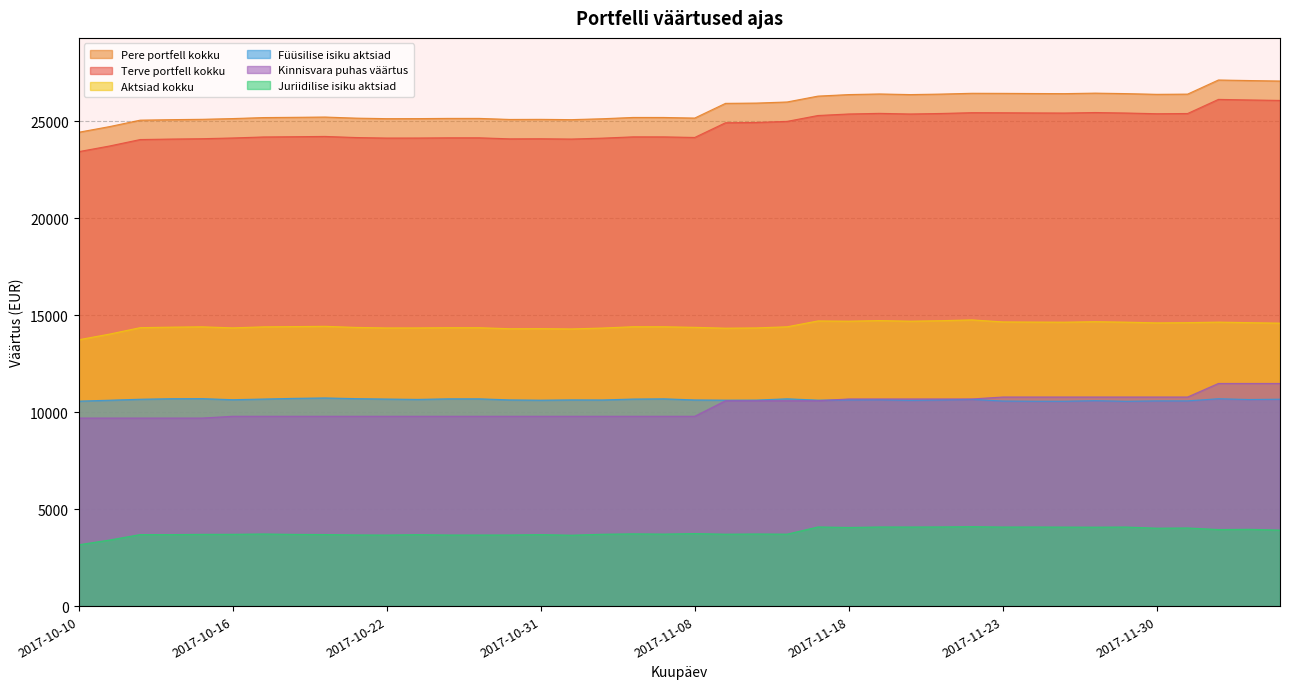

What is the sum of all Pere portfell kokku values?

1029270